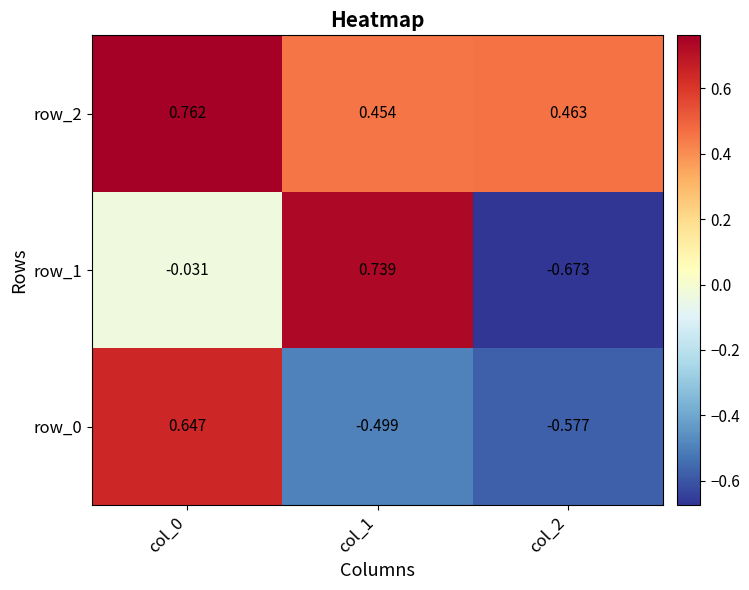

How many distinct data groups are displayed?

3